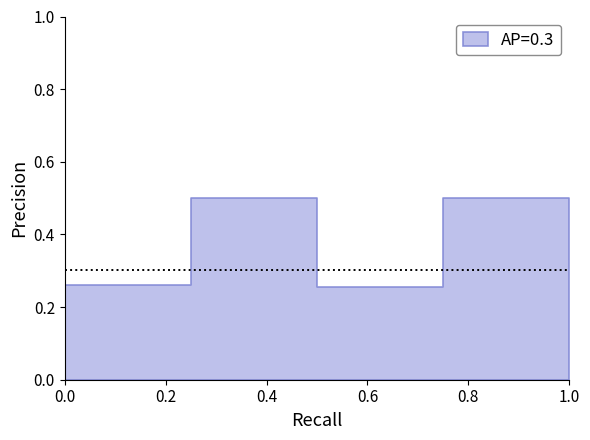

Does the chart display data point markers on the line(s)?

No